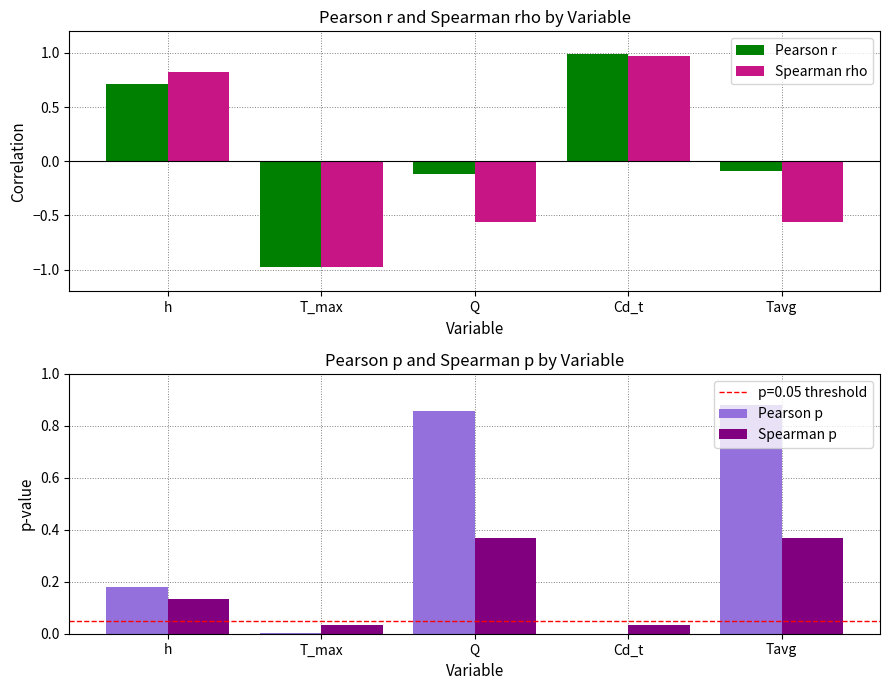

At which label is Spearman p closest to 0?

T_max